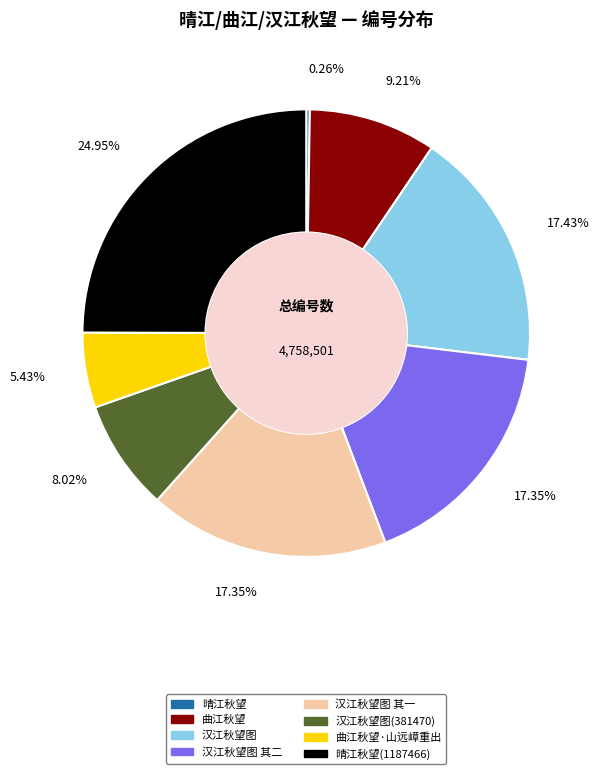

Is there any slice that represents more than half of the pie?

No